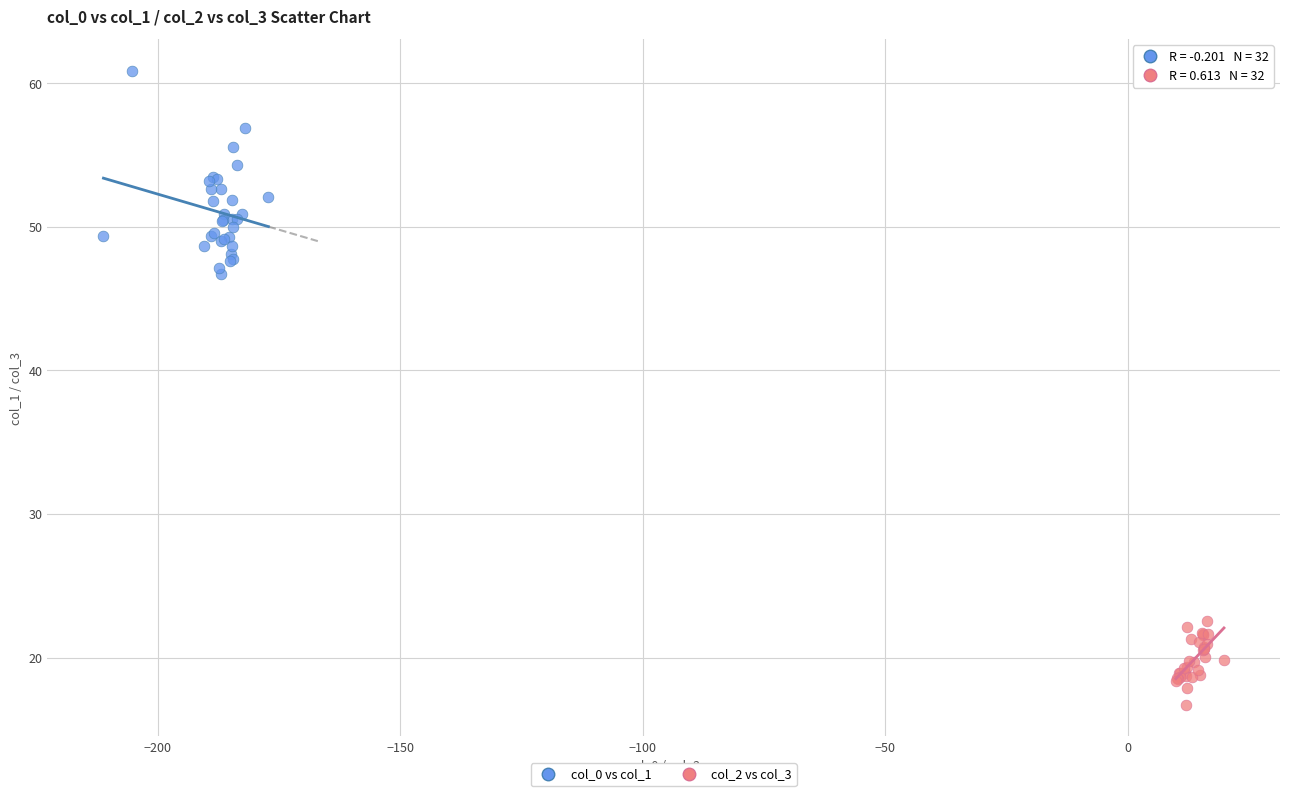

Which series contains the highest Y value?

col_0 vs col_1